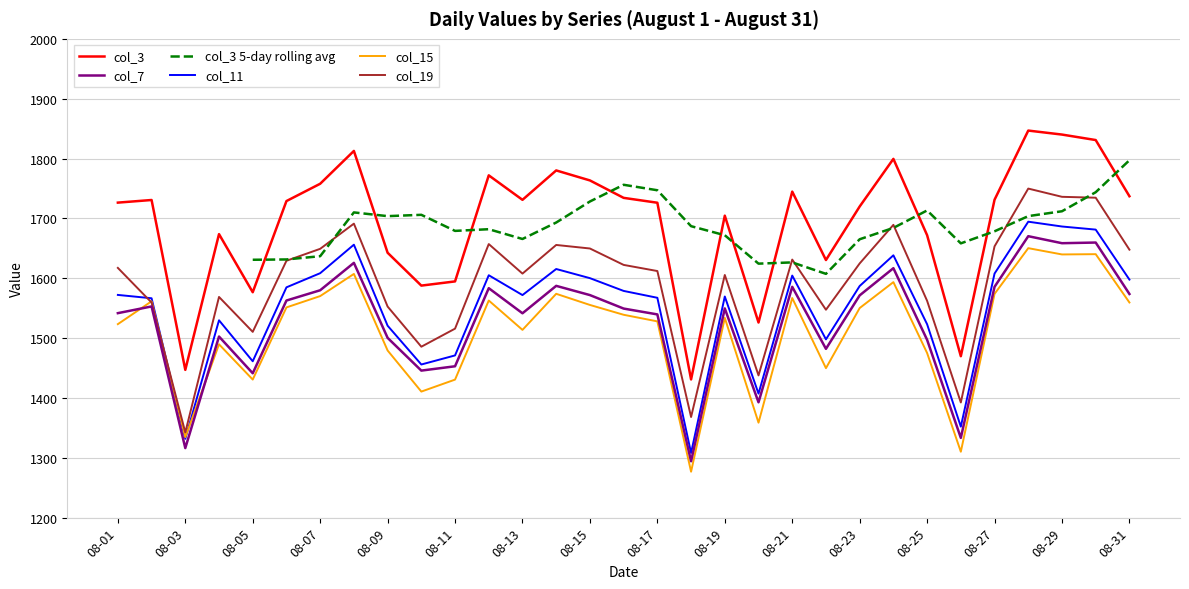

What is the maximum value shown in the chart?

1846.7